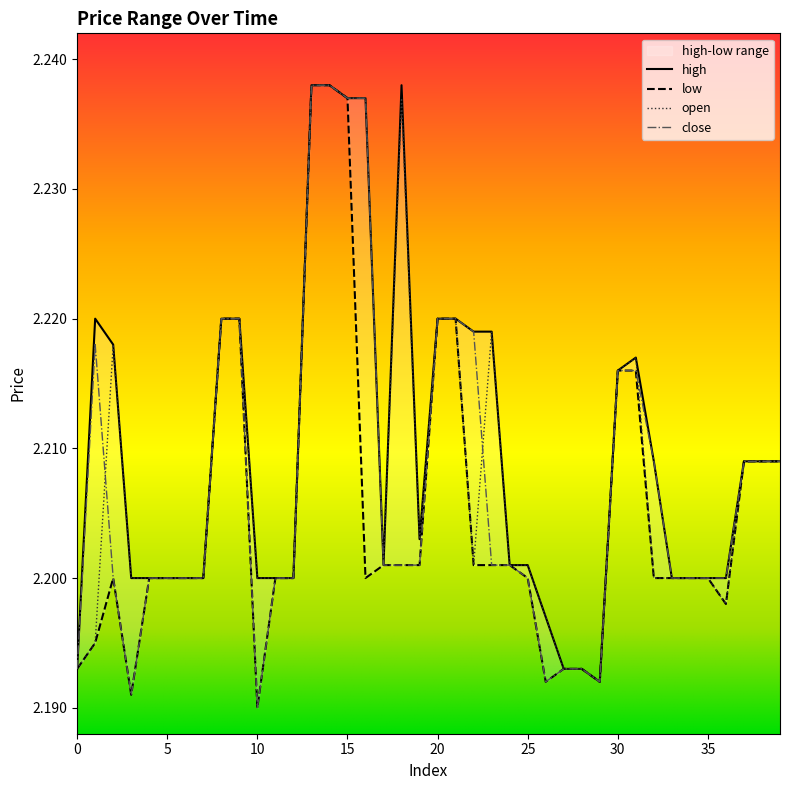

What is the approximate value of open at 6?

2.2